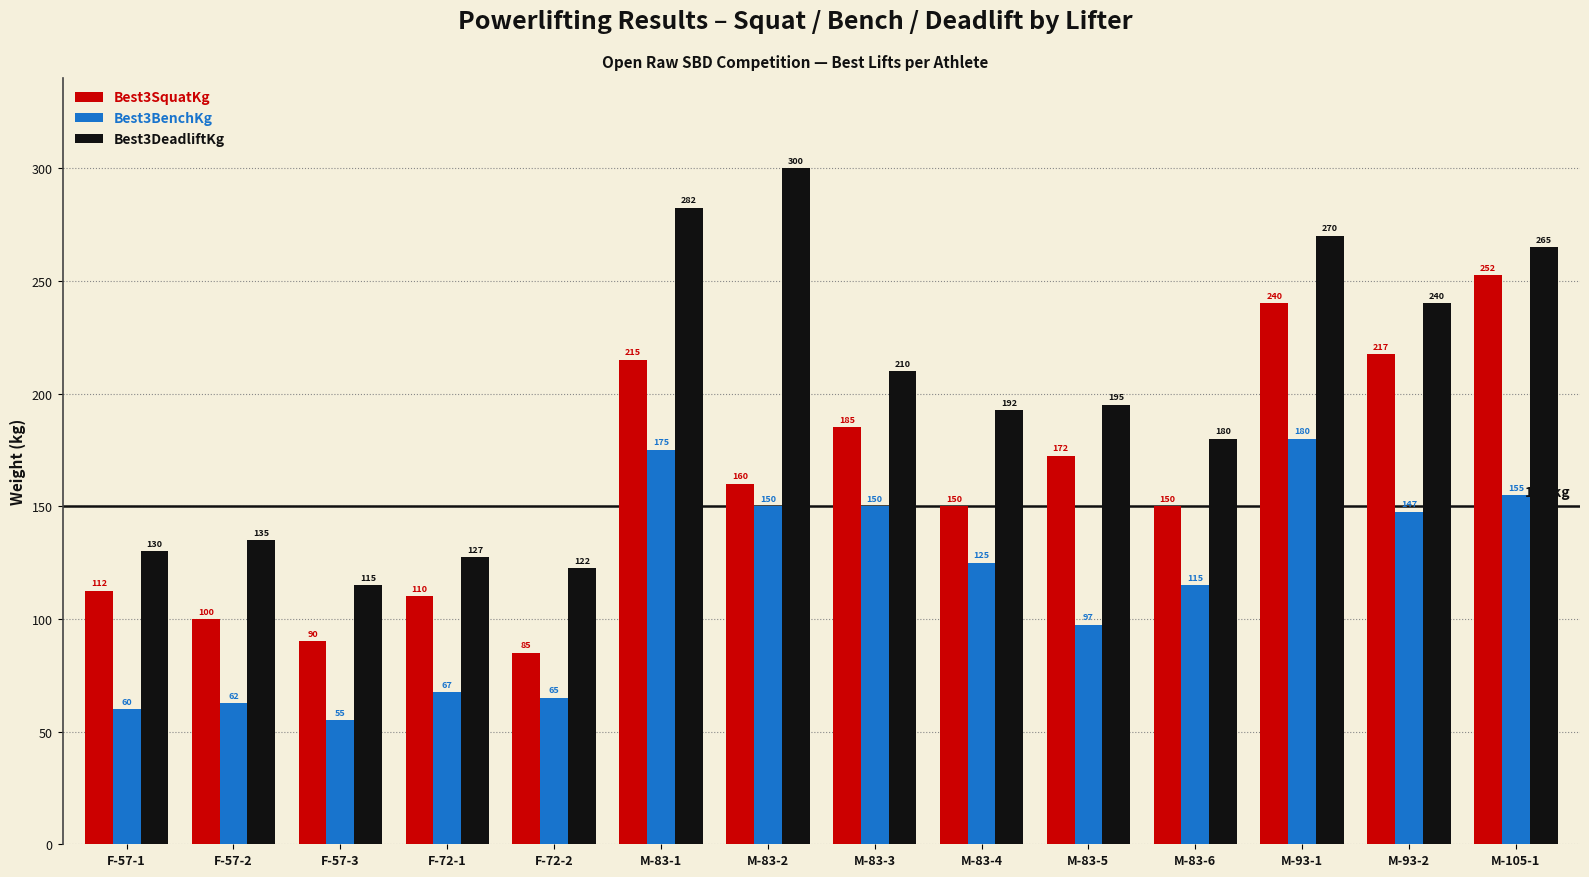

Which series has the largest range (max minus min)?

Best3DeadliftKg